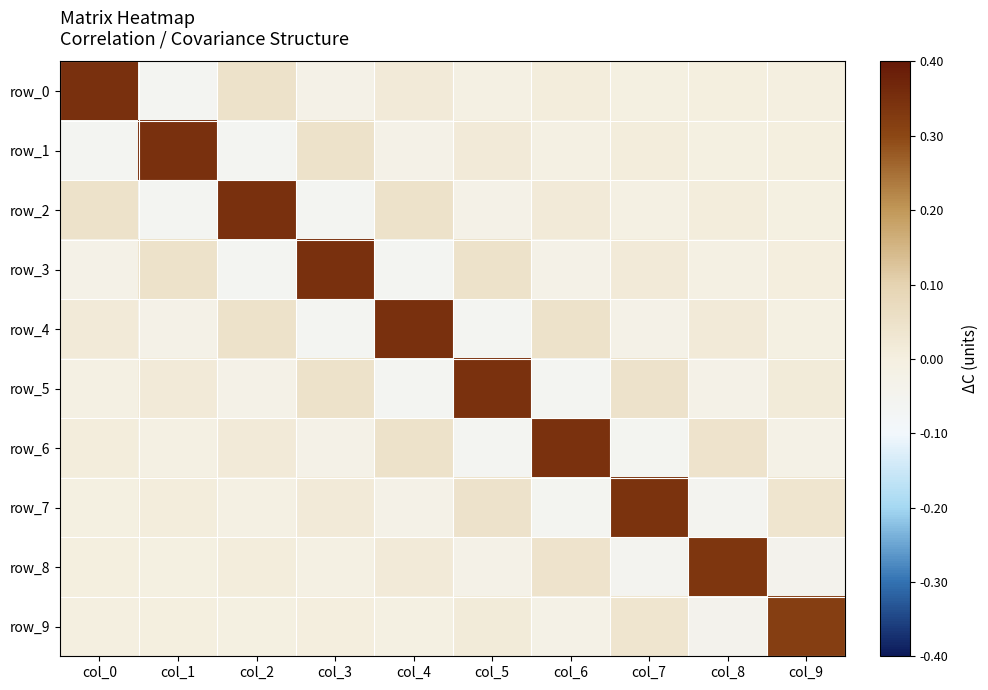

Reading left to right, what are all the values shown in this chart?

row_0: 0.3	-0.1	0.0	-0.0	0.0	-0.0	0.0	-0.0	0.0	-0.0
row_1: -0.1	0.3	-0.1	0.0	-0.0	0.0	-0.0	0.0	-0.0	0.0
row_2: 0.0	-0.1	0.3	-0.1	0.0	-0.0	0.0	-0.0	0.0	-0.0
row_3: -0.0	0.0	-0.1	0.3	-0.1	0.0	-0.0	0.0	-0.0	0.0
row_4: 0.0	-0.0	0.0	-0.1	0.3	-0.1	0.0	-0.0	0.0	-0.0
row_5: -0.0	0.0	-0.0	0.0	-0.1	0.3	-0.1	0.0	-0.0	0.0
row_6: 0.0	-0.0	0.0	-0.0	0.0	-0.1	0.3	-0.1	0.0	-0.0
row_7: -0.0	0.0	-0.0	0.0	-0.0	0.0	-0.1	0.3	-0.1	0.0
row_8: 0.0	-0.0	0.0	-0.0	0.0	-0.0	0.0	-0.1	0.3	-0.0
row_9: -0.0	0.0	-0.0	0.0	-0.0	0.0	-0.0	0.0	-0.0	0.3